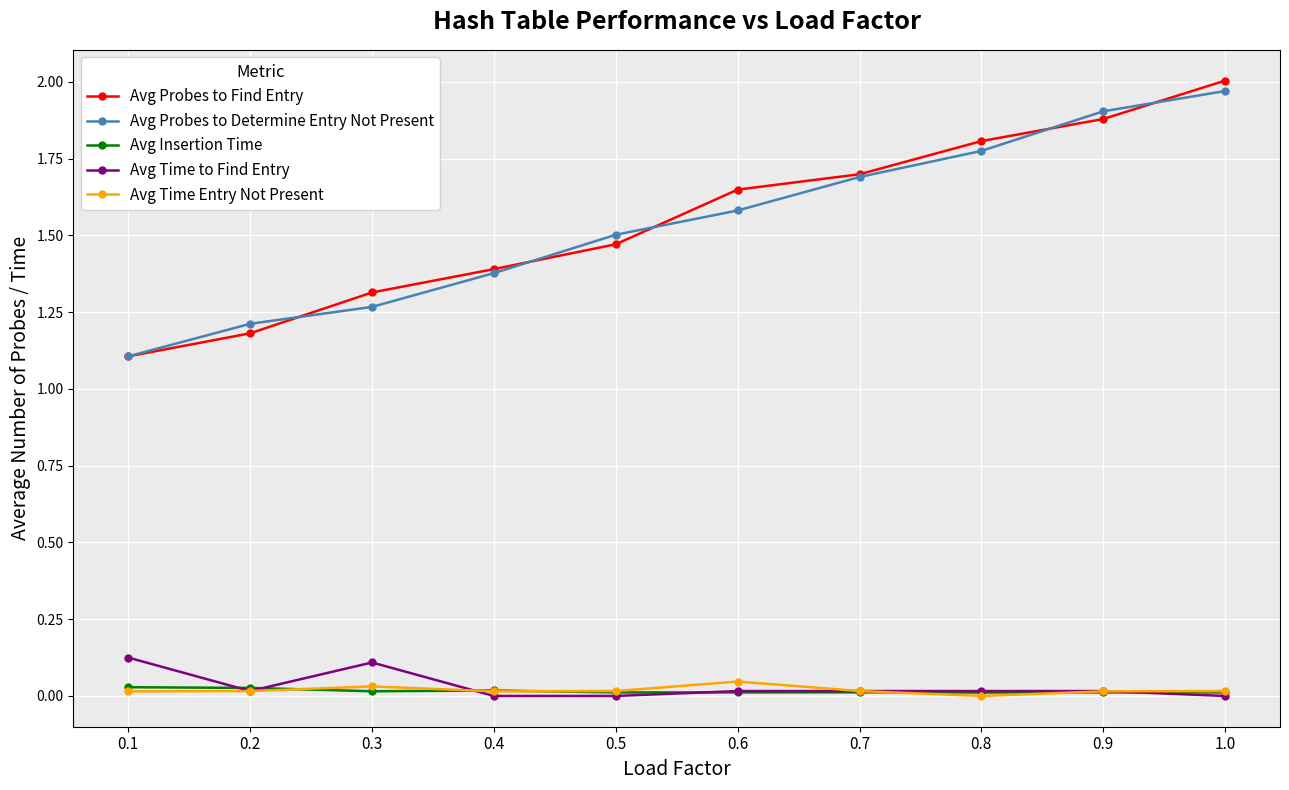

Which category has the highest value in the Avg Probes to Find Entry series?

1.0